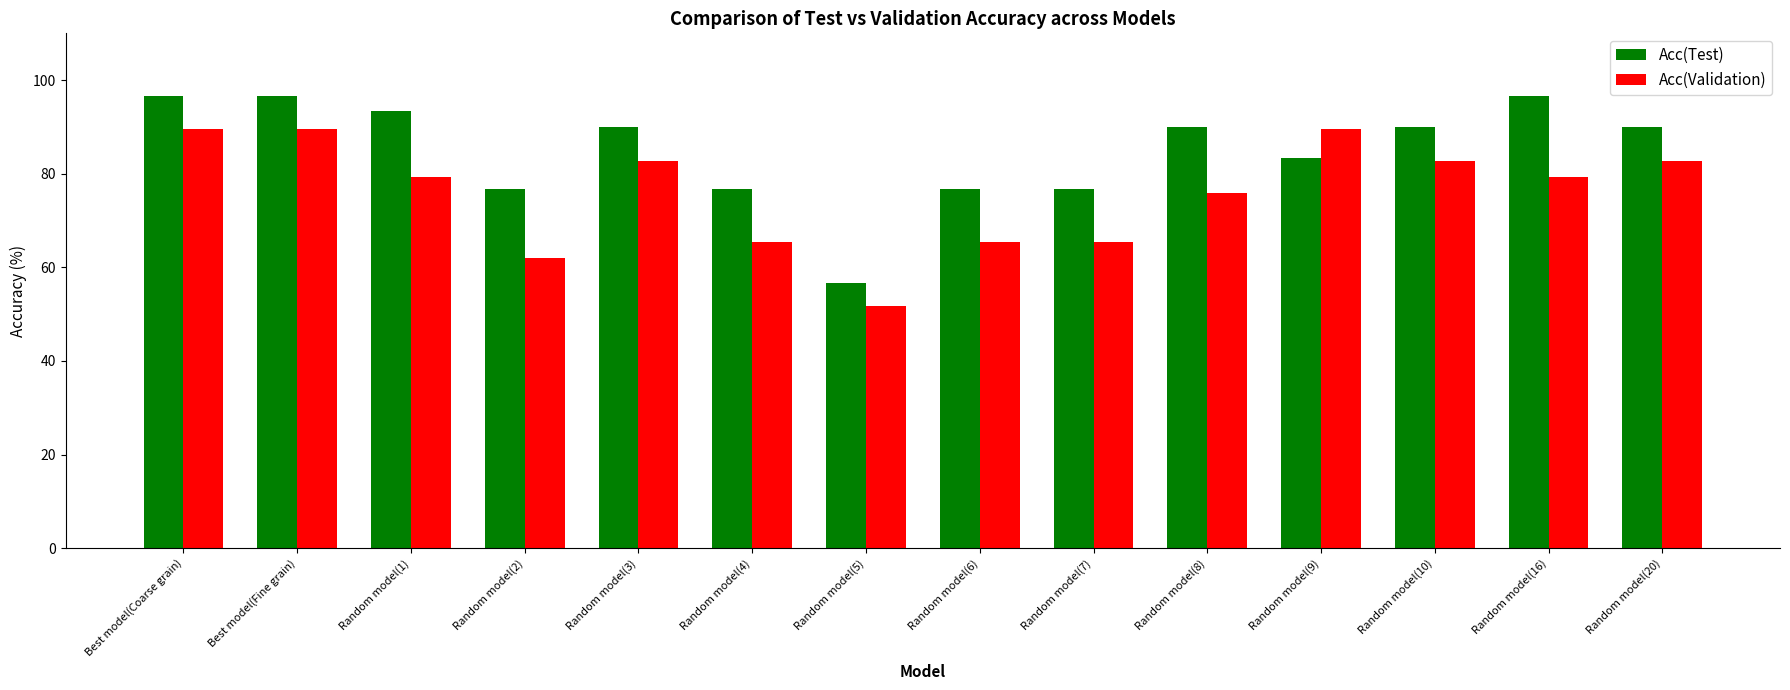

What is the difference between the maximum and second lowest values in the Acc(Test) series?

20.0